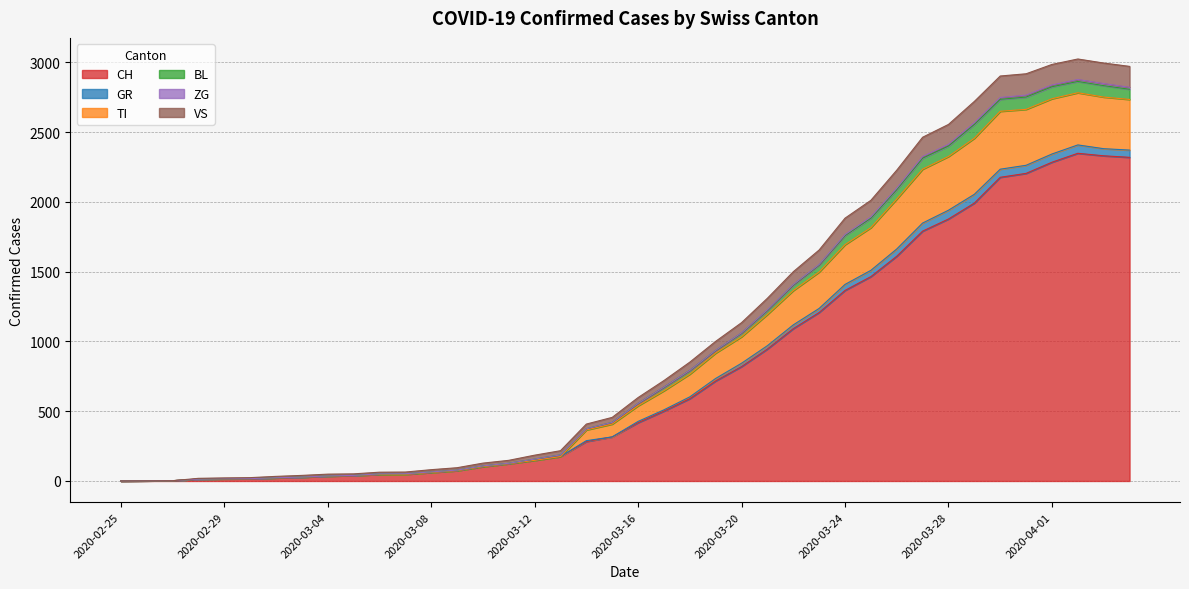

At which category does GR reach its first local peak?

2020-04-02